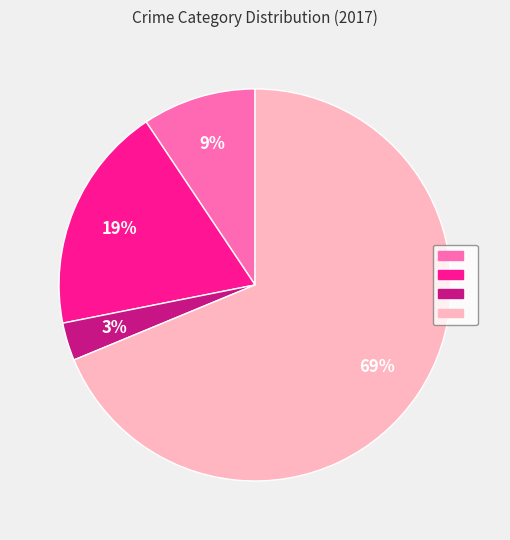

Does any single category account for the majority?

Yes